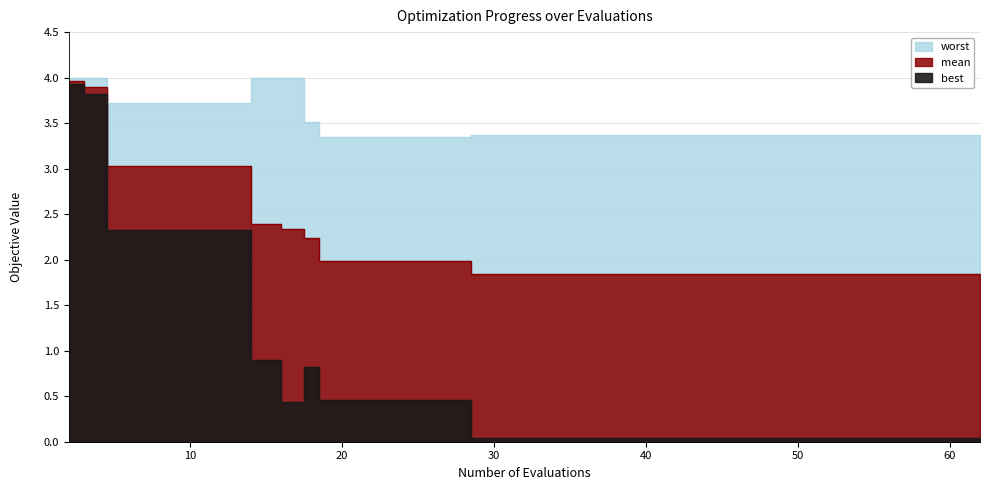

True or false: mean has more than 1 points higher than both neighbors.

False